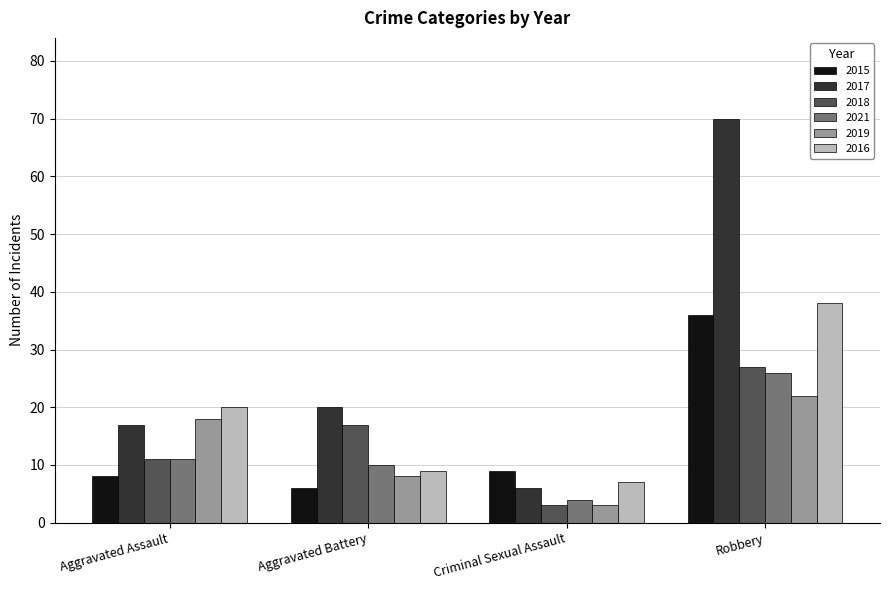

The 2015 series shows 36 at Robbery. True or false?

True